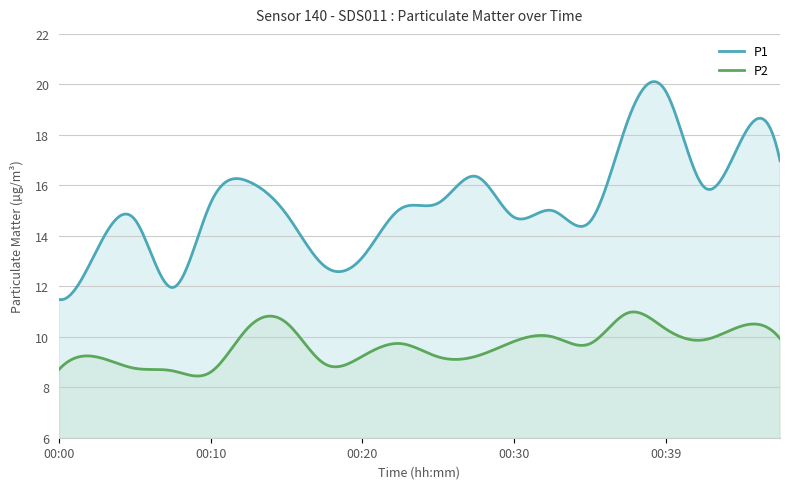

Is it true that P2 equals 8.6 at 00:10?

True